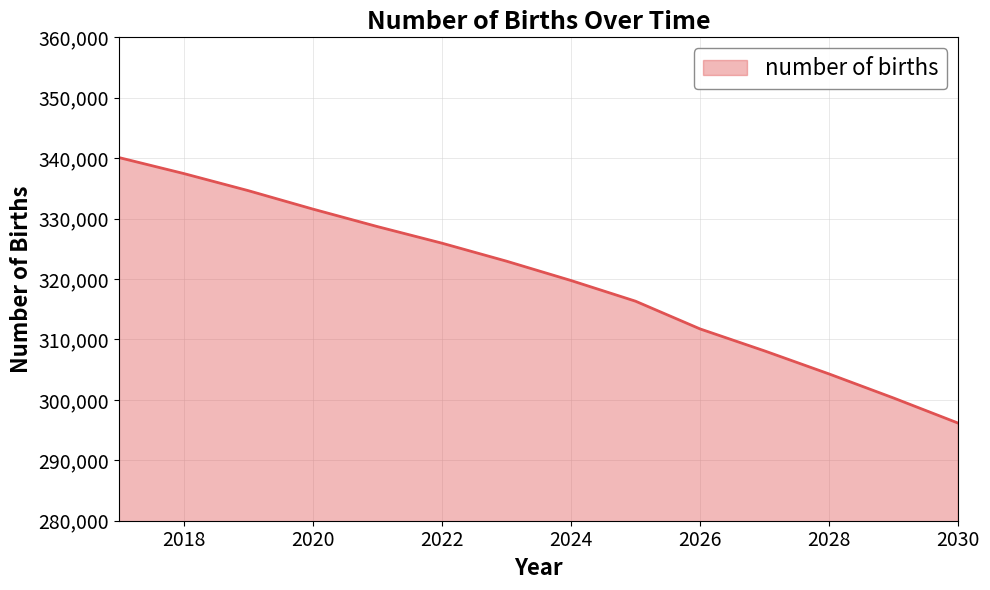

What is the difference between the maximum and minimum values?

43954.5